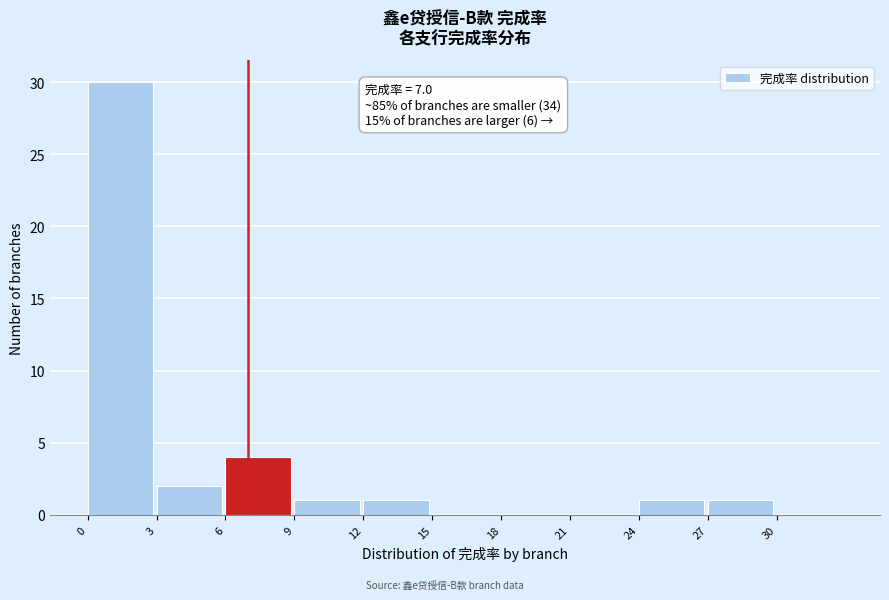

Which range on the x-axis has the tallest bar?

0 to 3